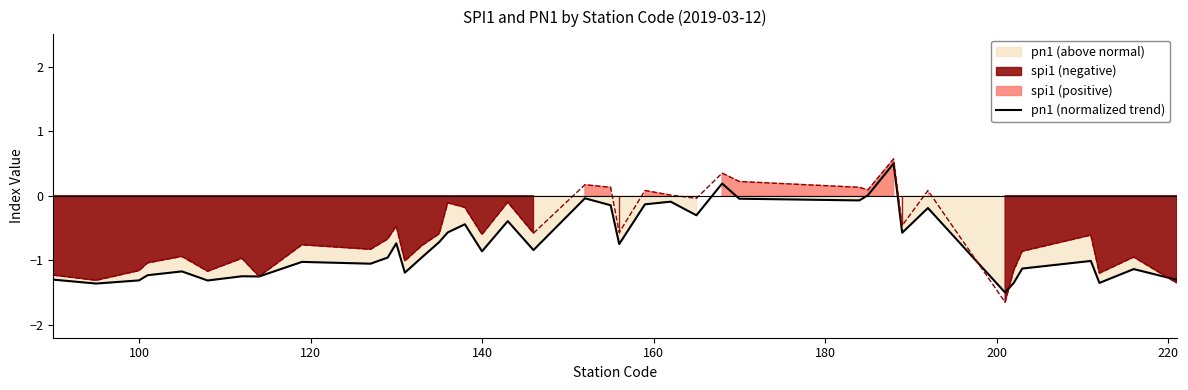

What is the maximum value shown in the chart?

0.5